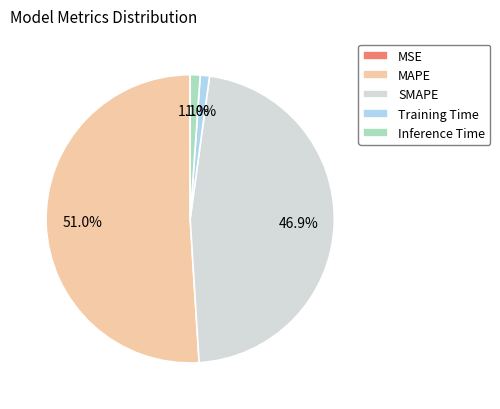

What percentage is the MAPE slice, to the nearest percent?

51%